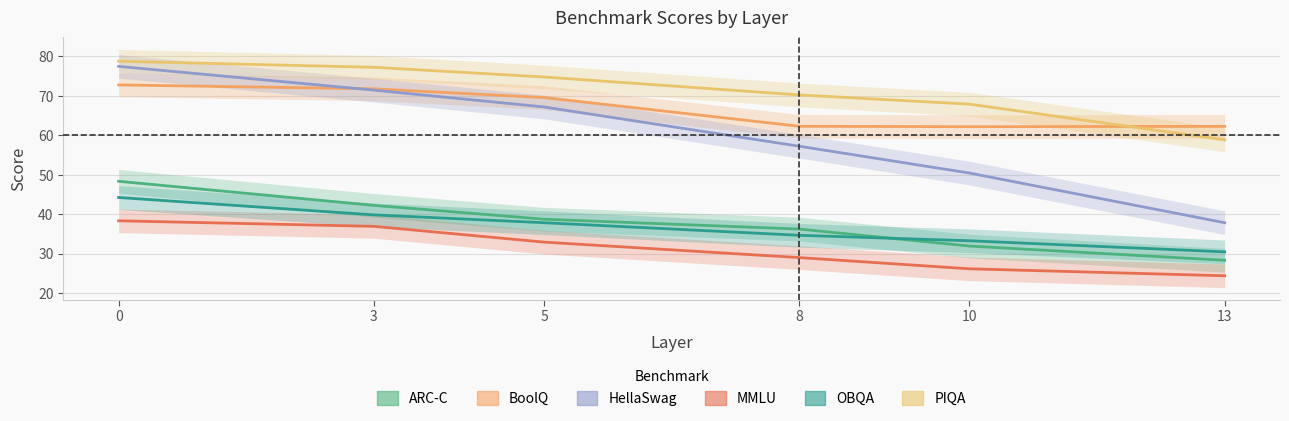

What is the total value across all series at 10?

271.6